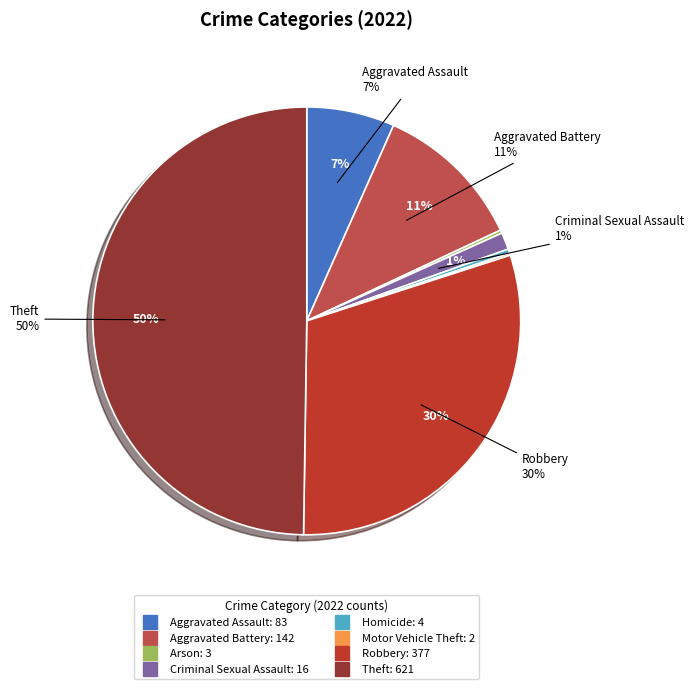

To the nearest percent, what percentage of the pie is Aggravated Battery?

11%